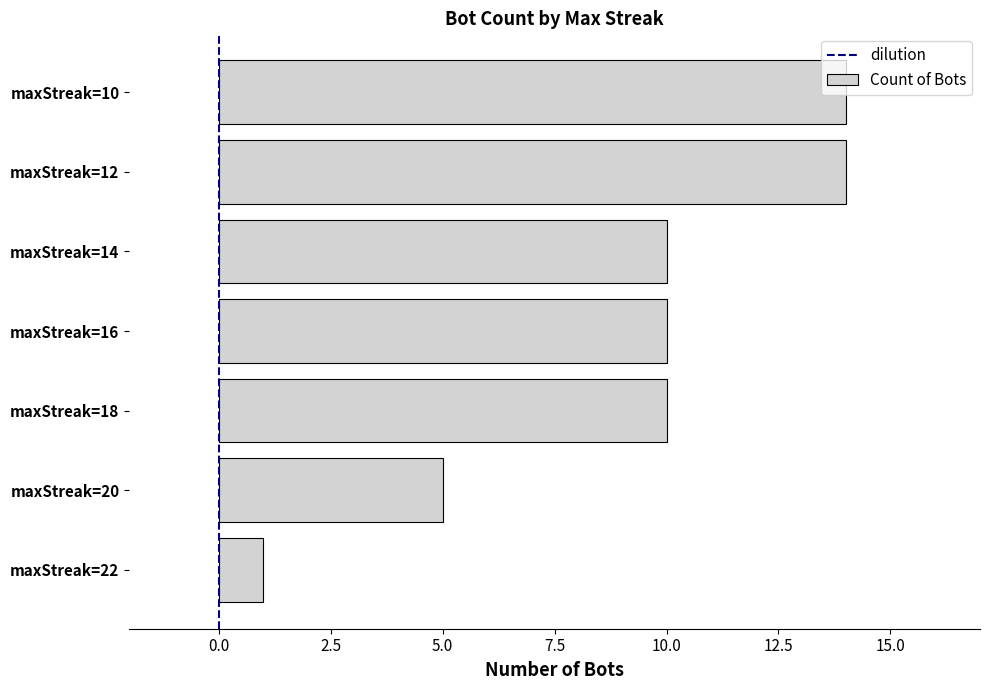

Count the values in the range 5 to 14.

6